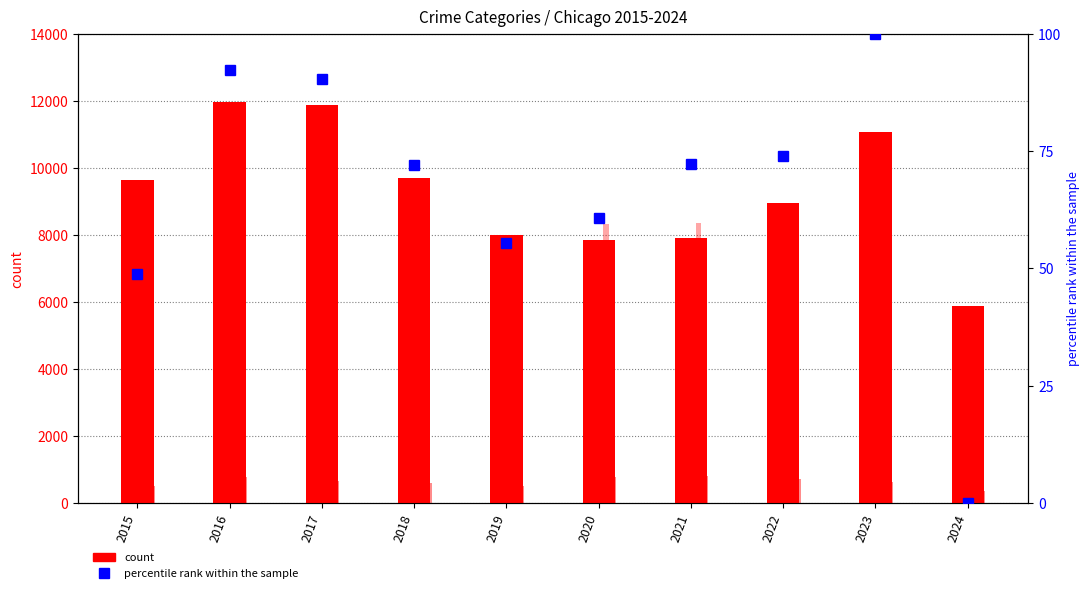

Which series has the largest range (max minus min)?

Robbery